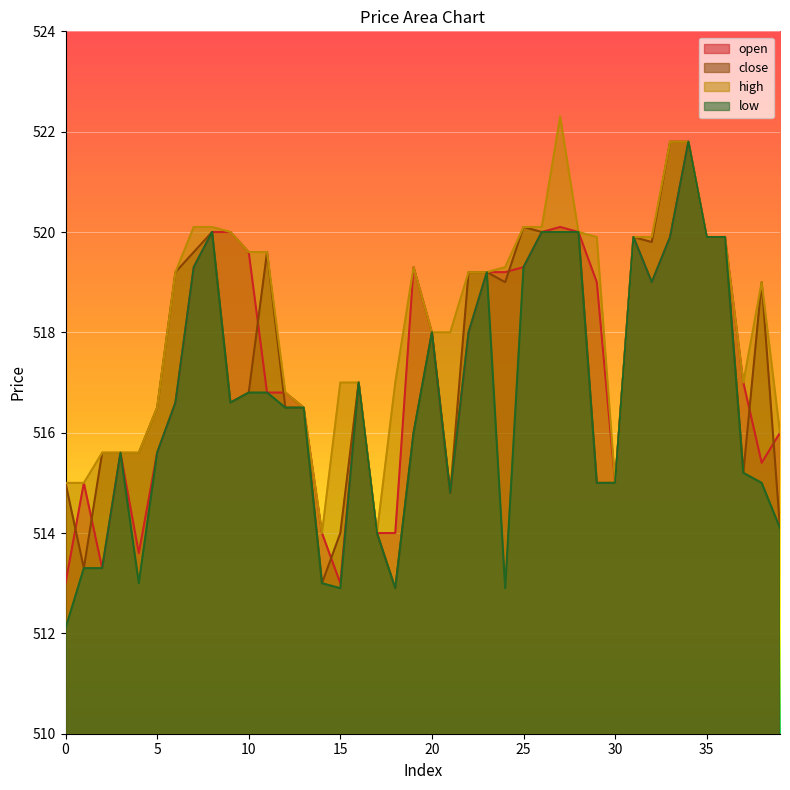

Which series ends up on top after the final intersection of close and open?

open